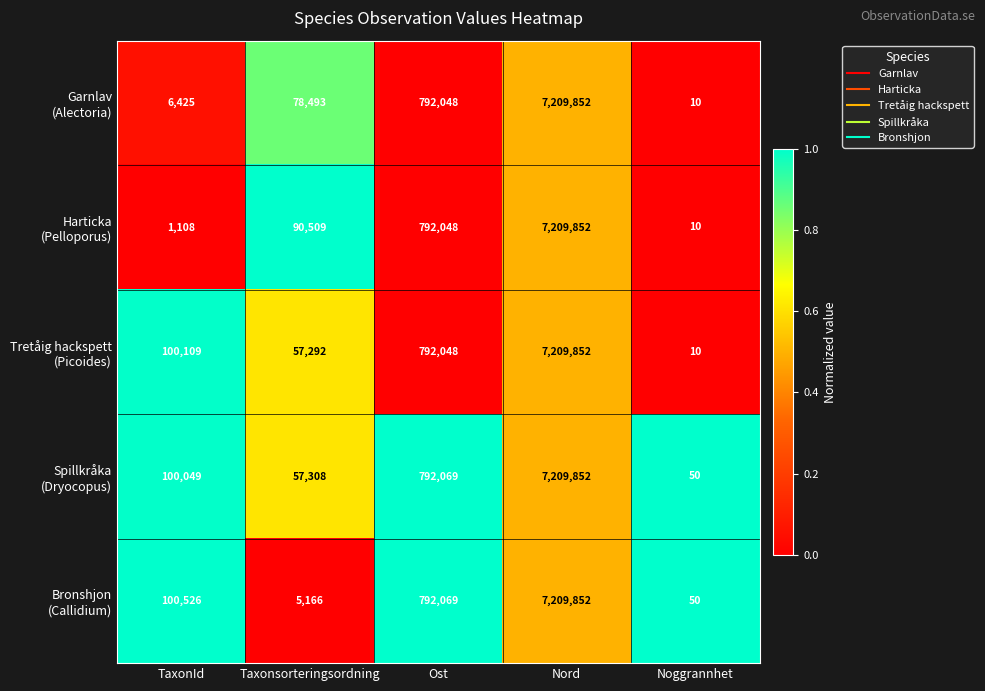

Count the number of categories in the chart.

5